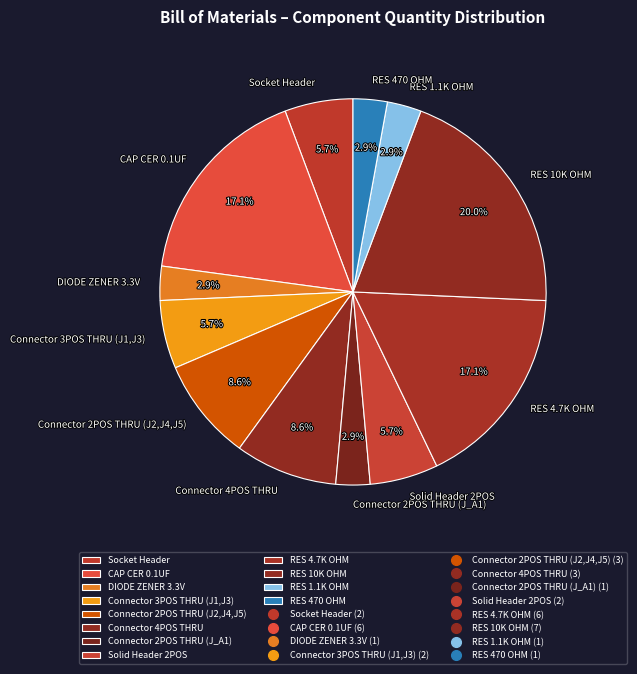

What percentage is NOT represented by RES 4.7K OHM?

82.9%